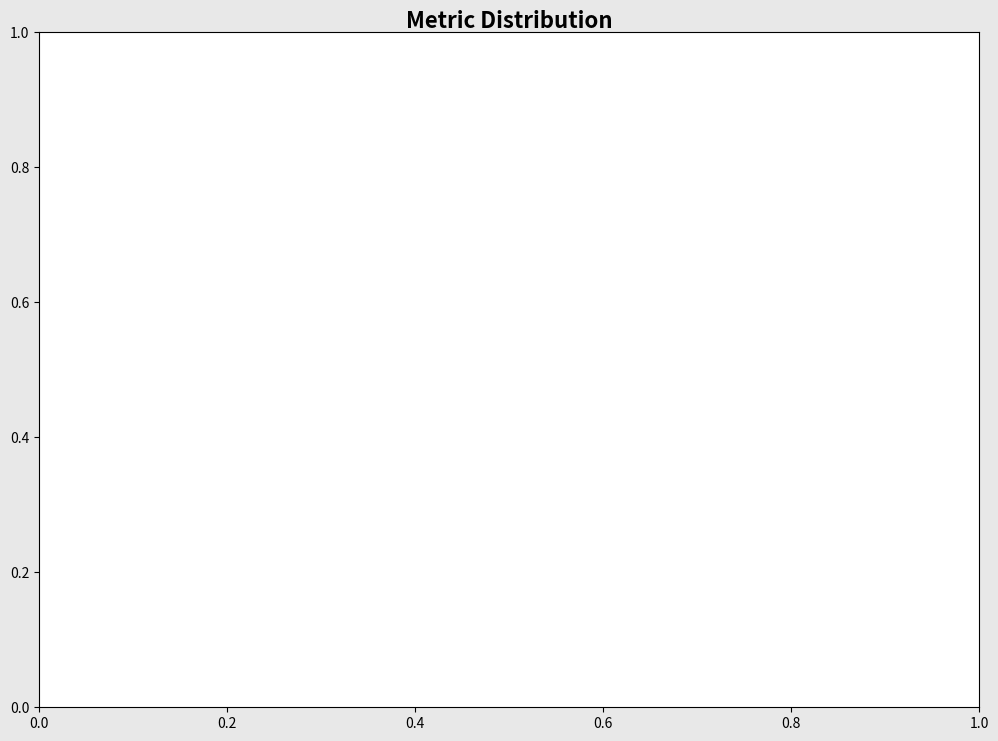

Between SMAPE and Training Time, which is larger?

SMAPE